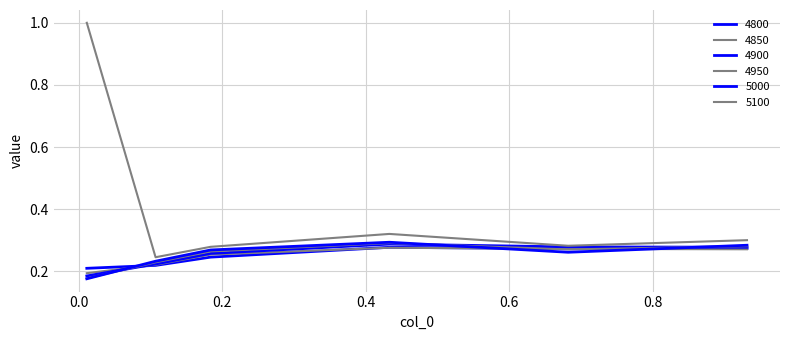

Which category has the lowest value across all series?

0.01095890410958904